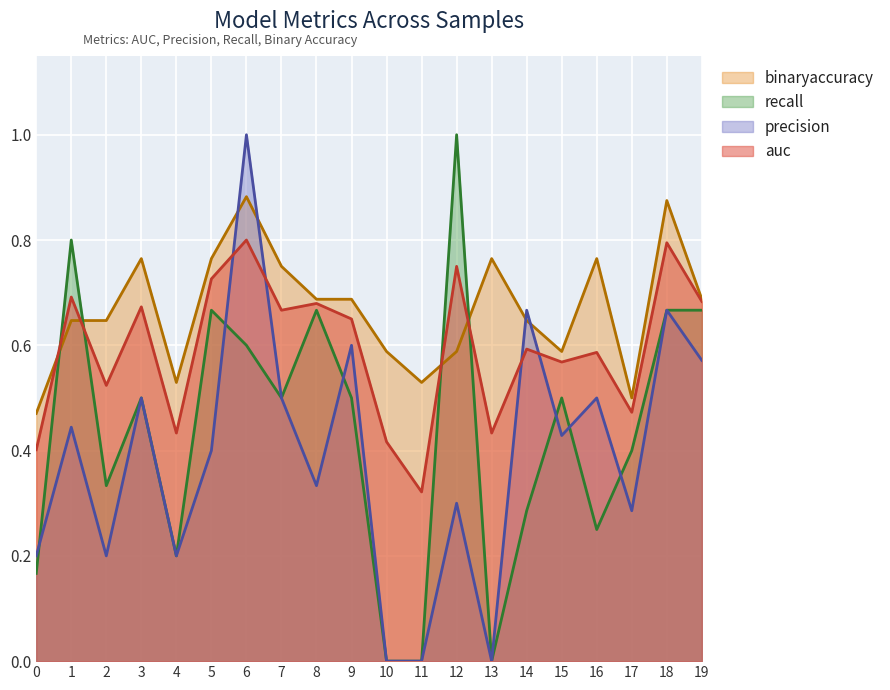

Where do binaryaccuracy and precision first cross each other?

5 and 6